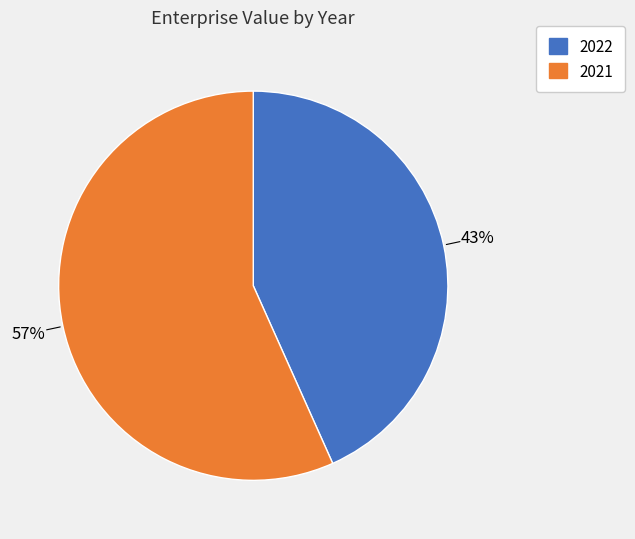

How many segments does this pie chart have?

2